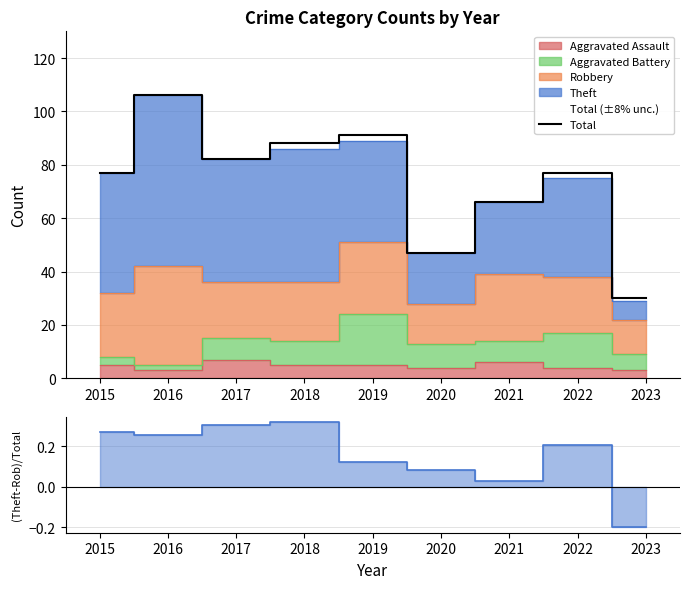

At which category is the sum across all series the highest?

2016